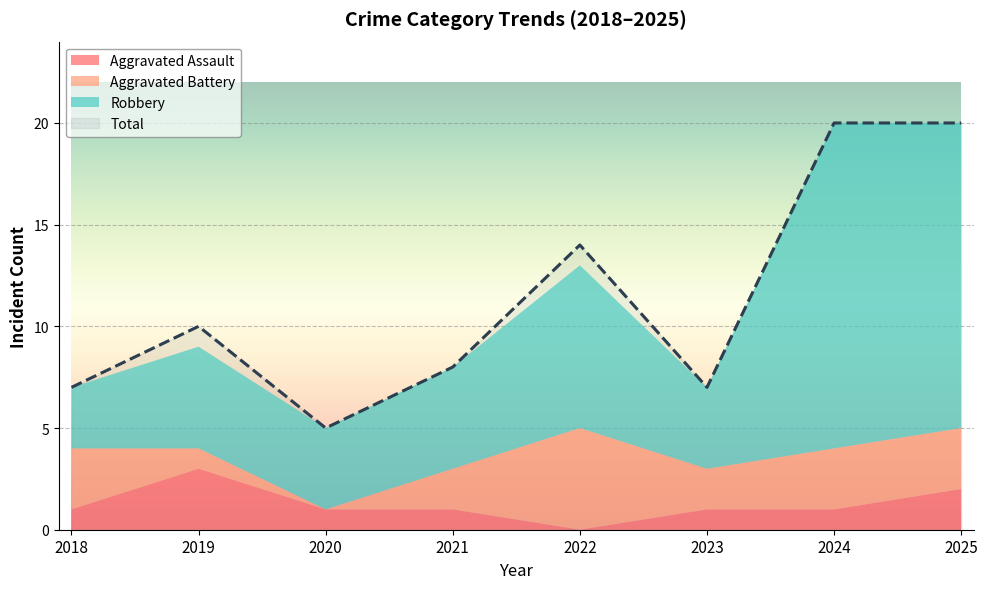

List the series in order of their peak value, lowest first.

Aggravated Assault, Aggravated Battery, Robbery, Total